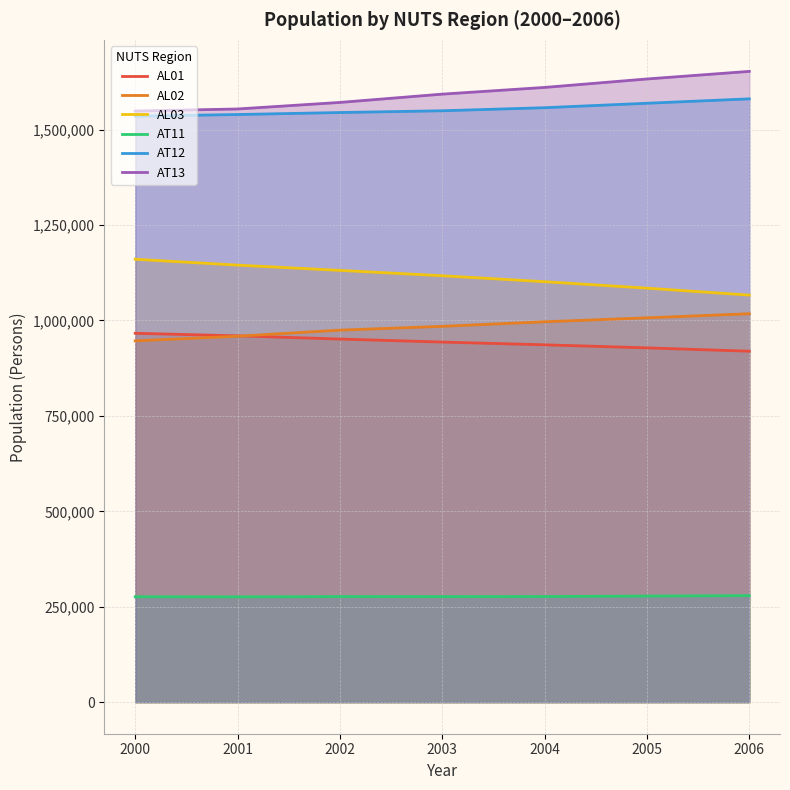

Which label corresponds to the largest value in the chart?

2006